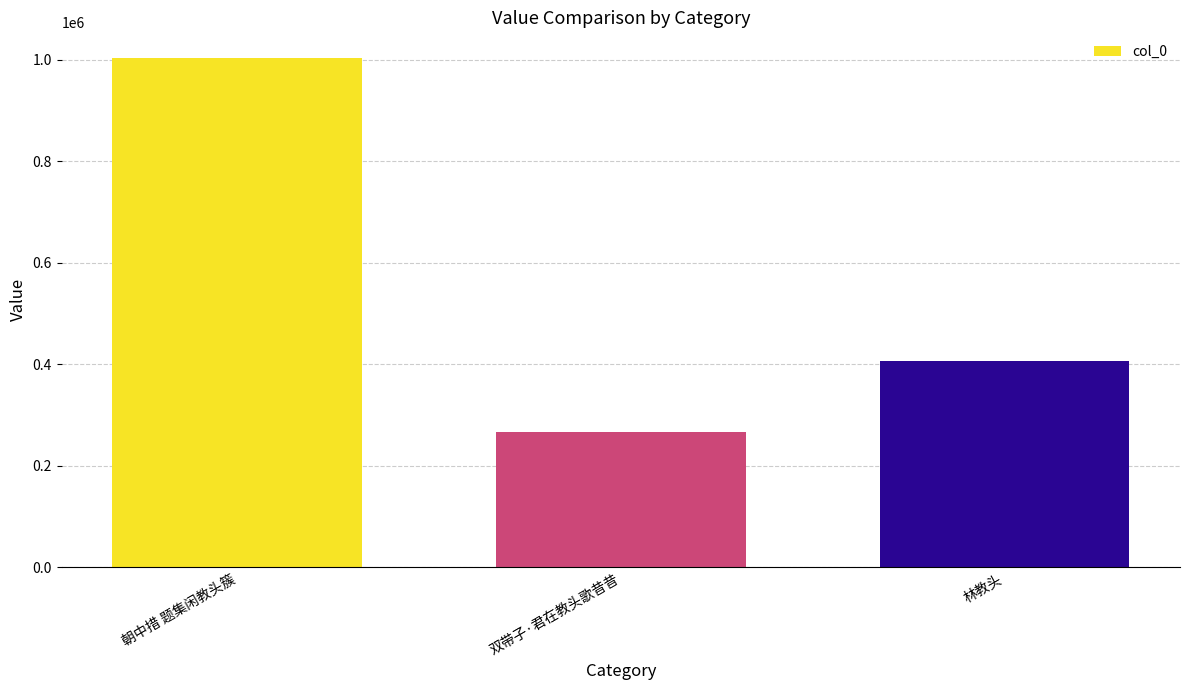

List the labels in order of value, largest first.

朝中措 题集闲教头簇, 林教头, 双带子·君在教头歌昔昔